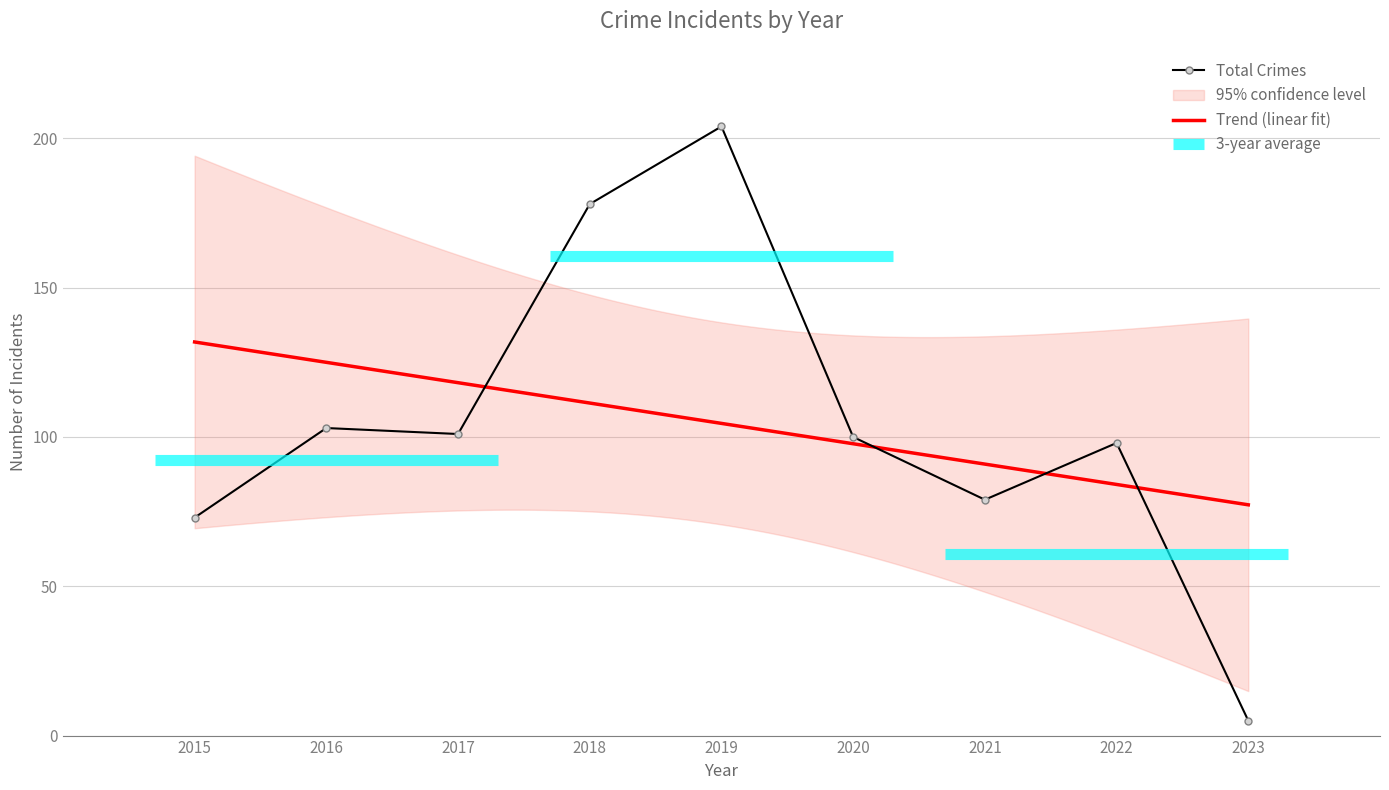

What is the minimum value for Total Crimes?

5